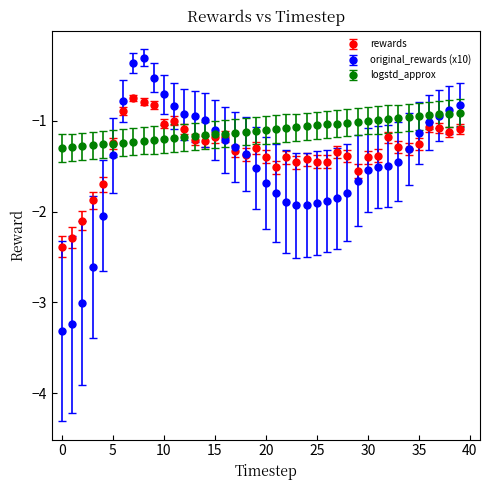

What are all the series names shown in the legend?

rewards, original_rewards (x10), logstd_approx